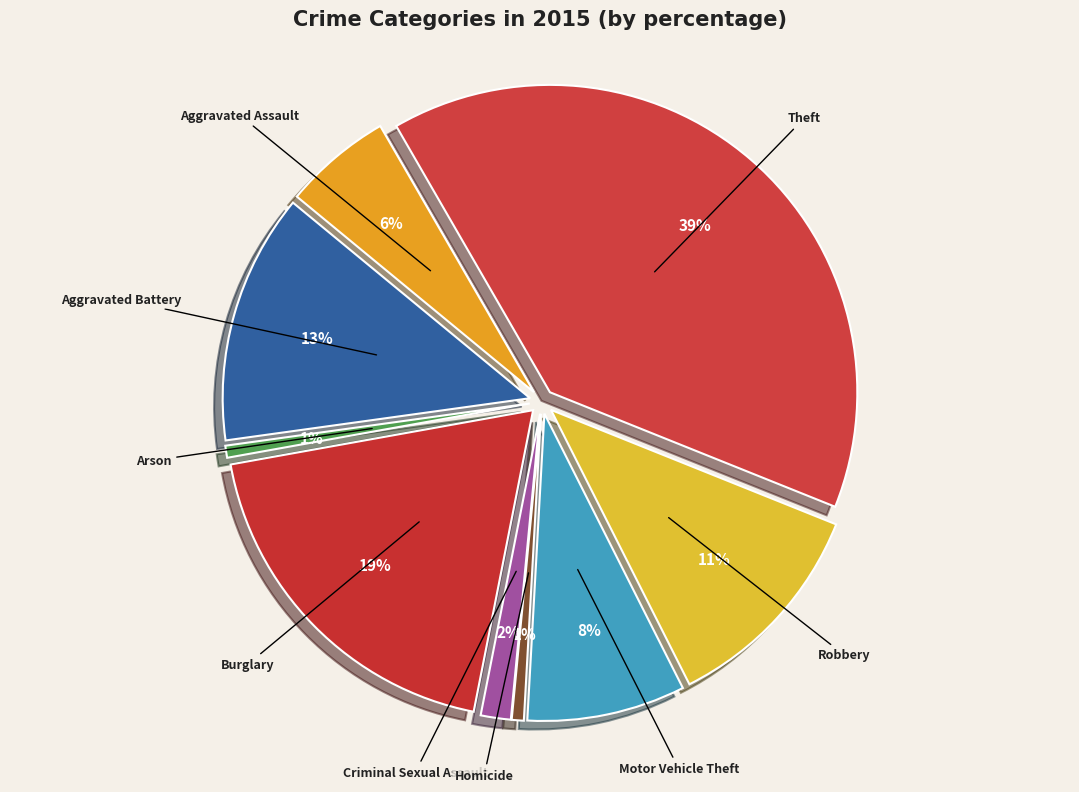

Is it true that Theft is 52% of the pie?

False